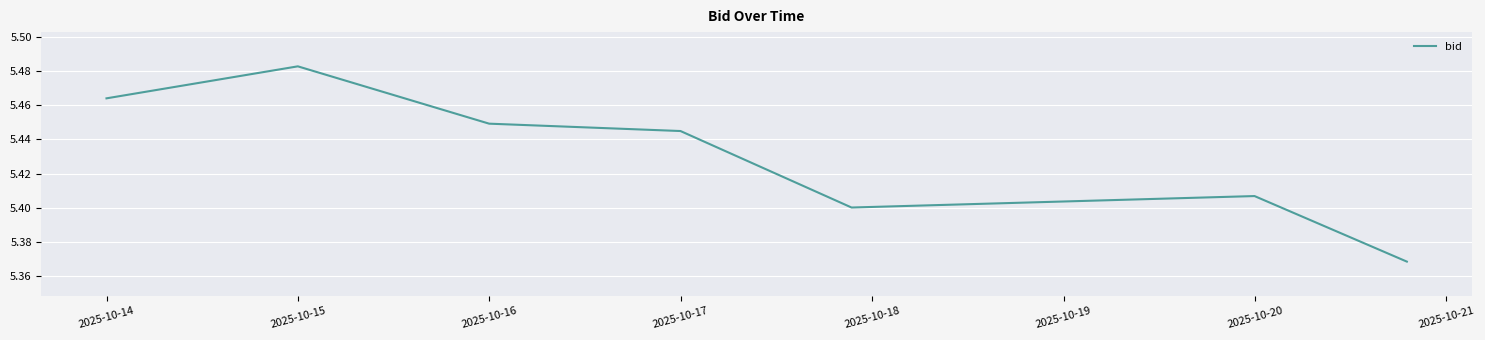

Is this an area chart (filled region under the line)?

No